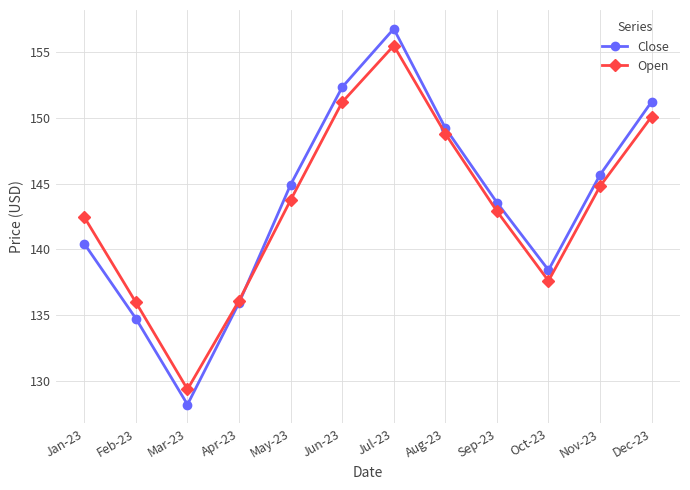

How many interior local valleys does the Close series have?

2